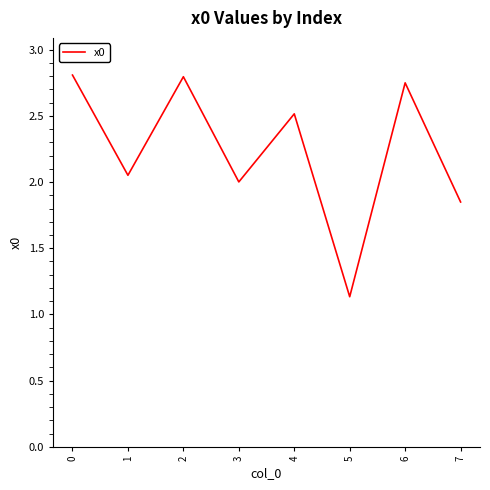

What is the difference between the maximum and second lowest values?

1.0